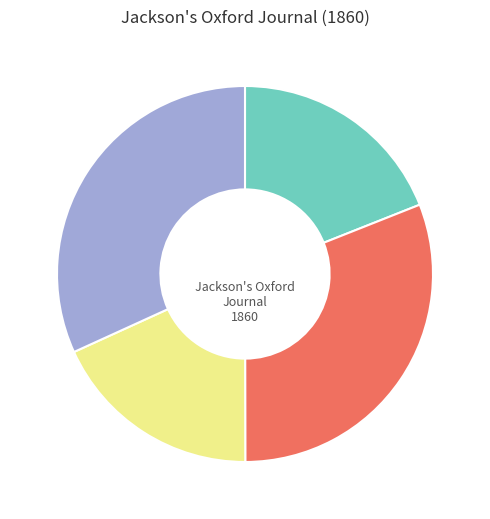

Is there any slice that represents more than half of the pie?

No